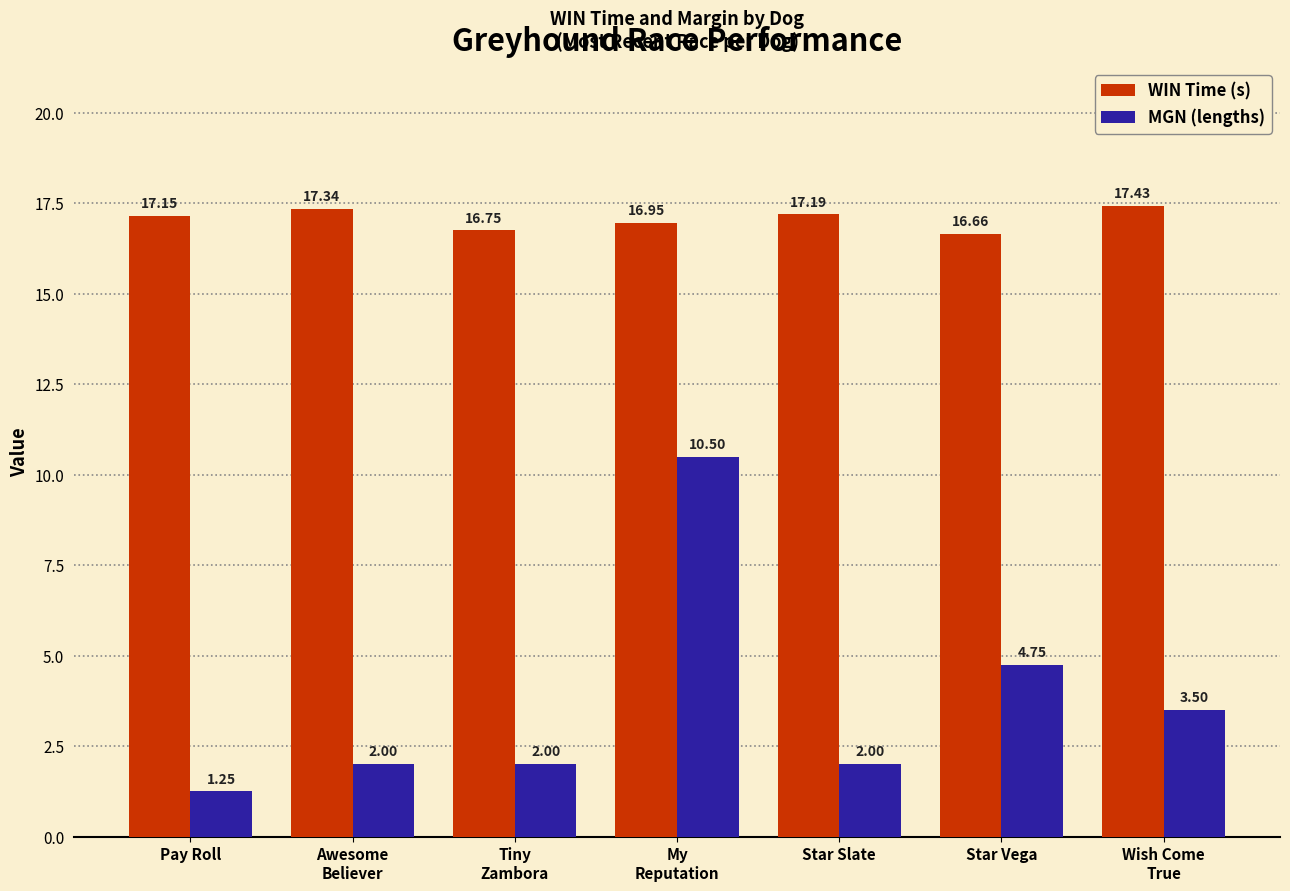

At which label is MGN (lengths) closest to 5?

Star Vega